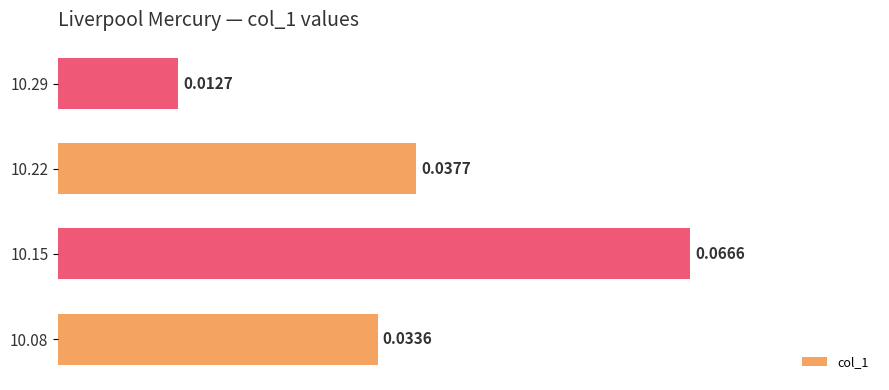

List the labels in order of value, largest first.

10.15, 10.22, 10.08, 10.29